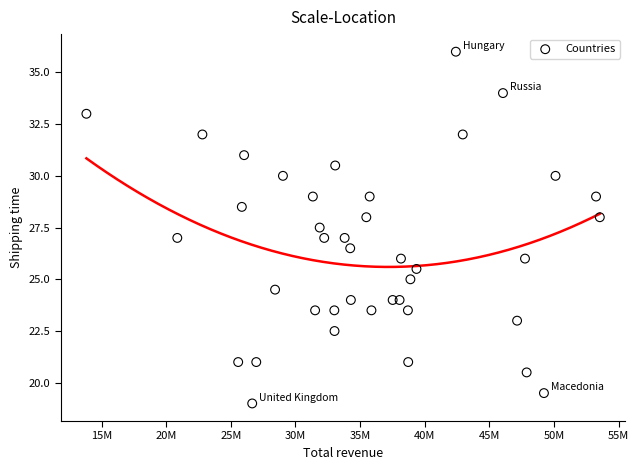

What is the range of Y values (max minus min)?

17.0